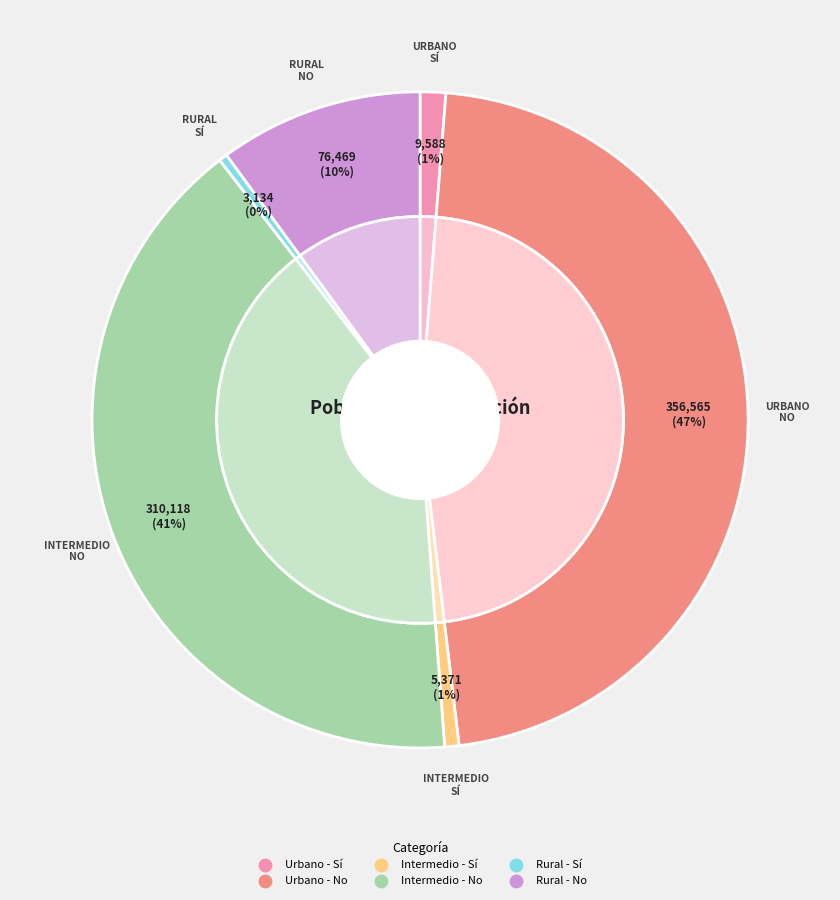

Which category has the smallest portion of the pie?

Rural - Sí